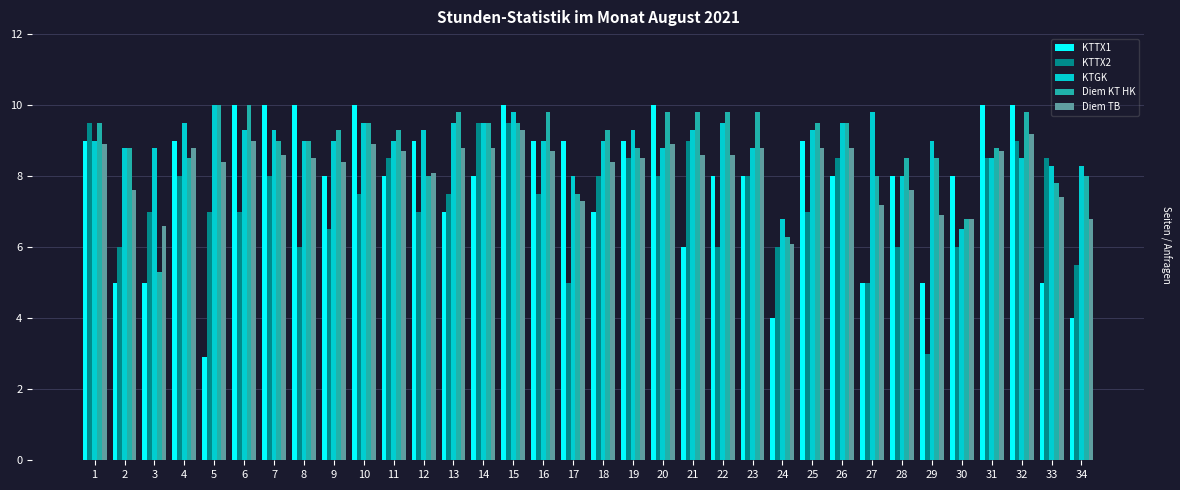

True or false: KTTX1 has a value of 10.0 at 20.

True